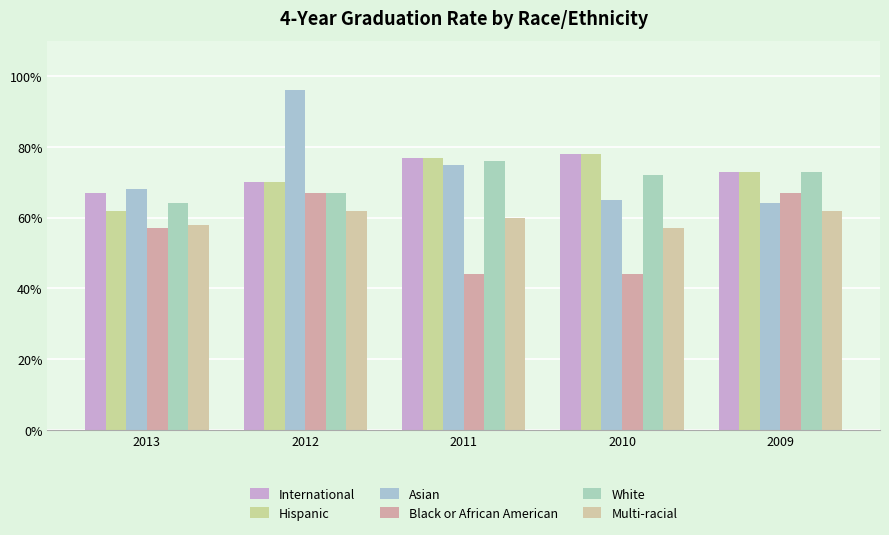

Are the bars horizontal?

No